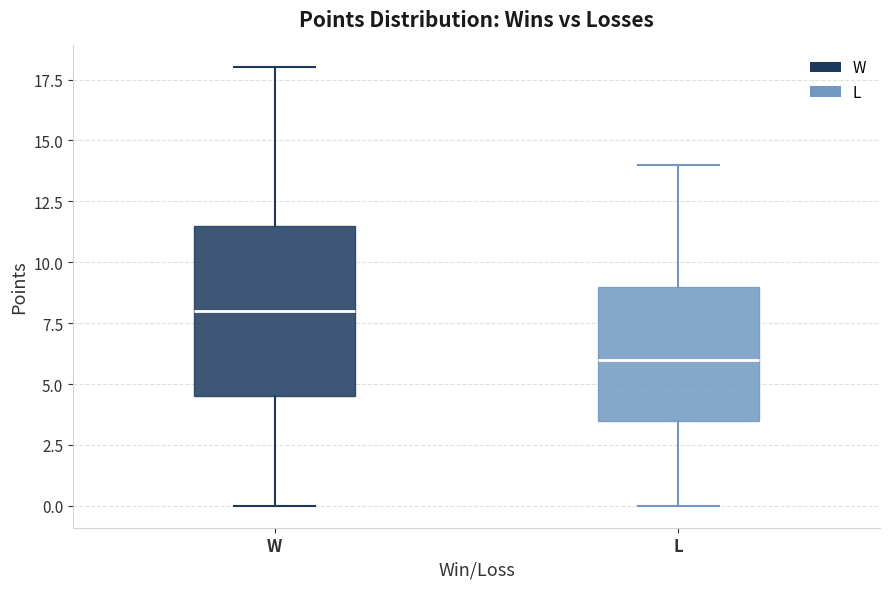

Reading left to right, read every box against the y-axis: the position of its median line, the range the box covers, and the ends of its whiskers. The values are not printed on the chart, so give them approximately, as read against the axis.

W: median 8.0, box 4.5 to 11.5, whiskers 0.0 to 18.0
L: median 6.0, box 3.5 to 9.0, whiskers 0.0 to 14.0